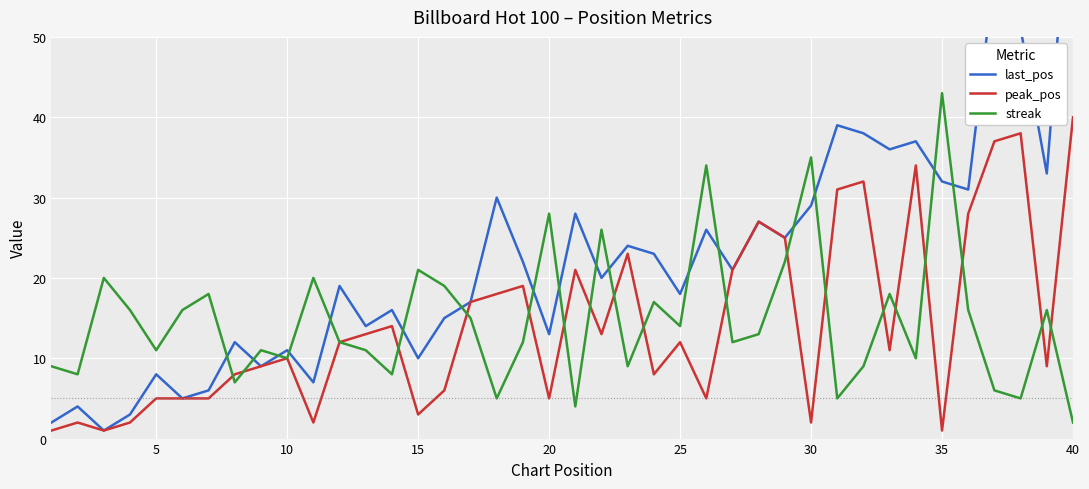

How many lines are shown in the chart?

3